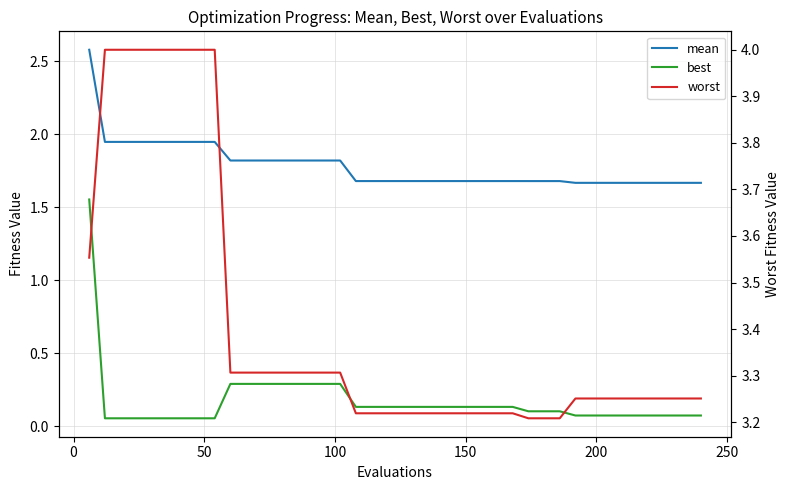

Which series has the largest range (max minus min)?

best